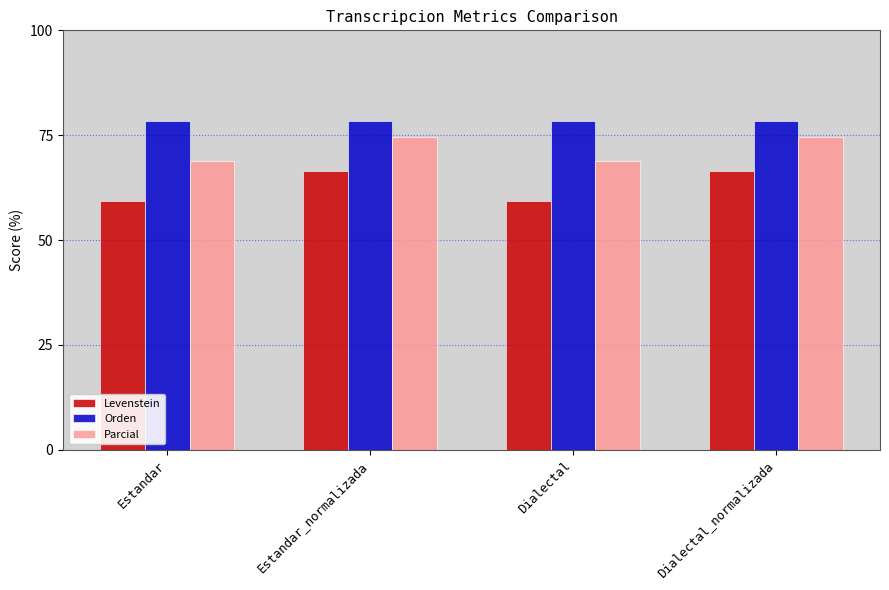

What are all the series names shown in the legend?

Levenstein, Orden, Parcial